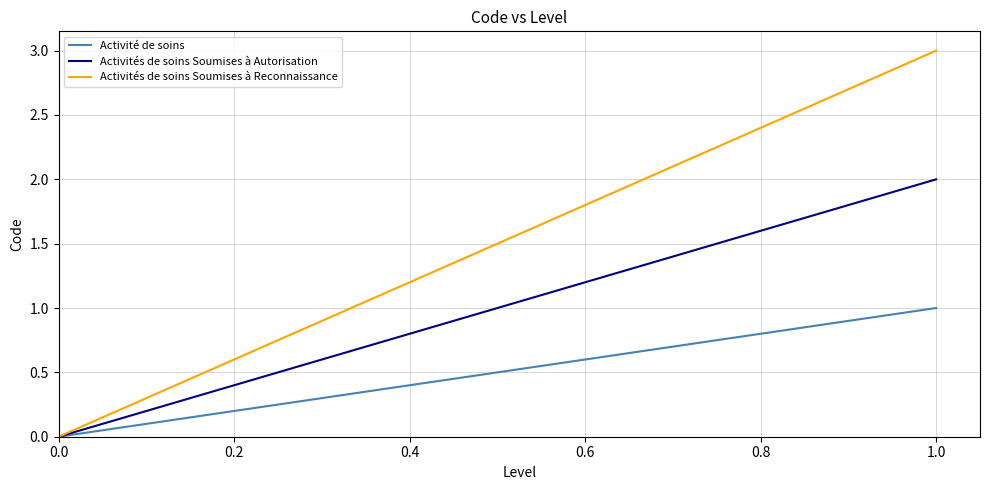

Count the number of data series in this chart.

3